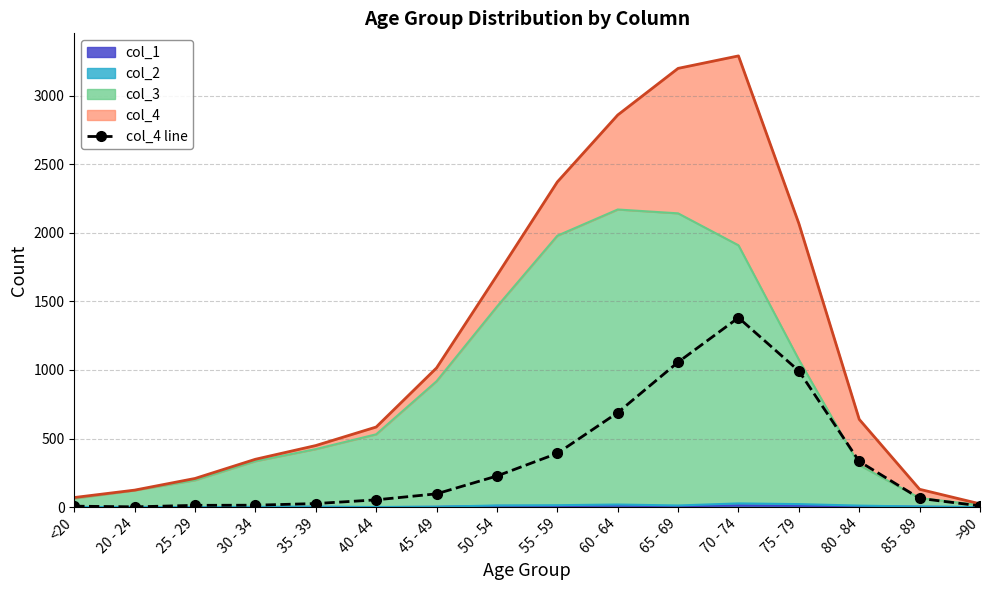

What position from the left is 65 - 69?

11